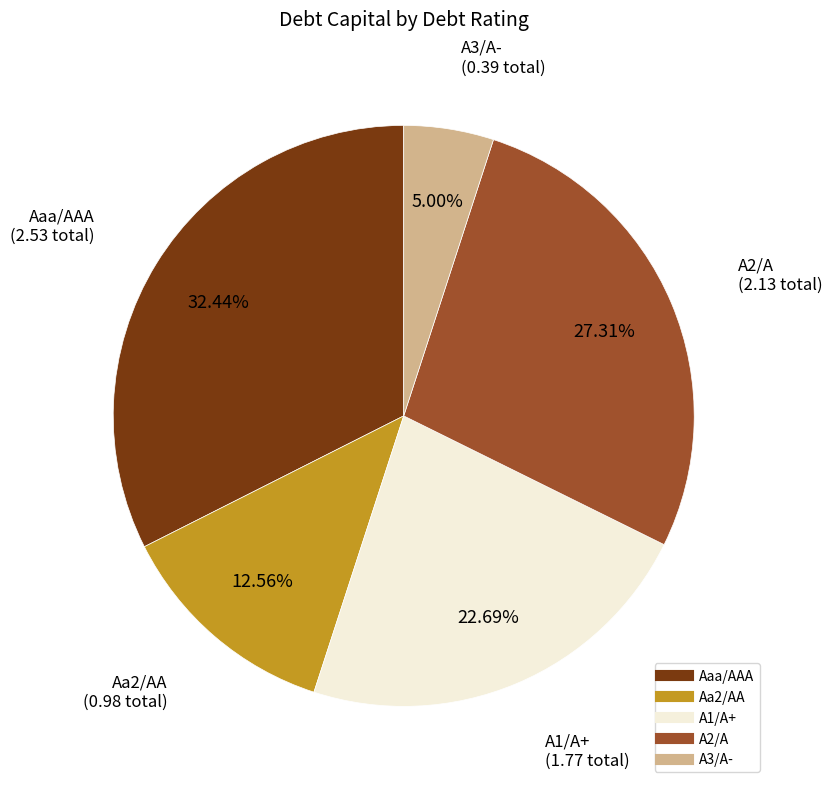

Which category has the biggest portion of the pie?

Aaa/AAA